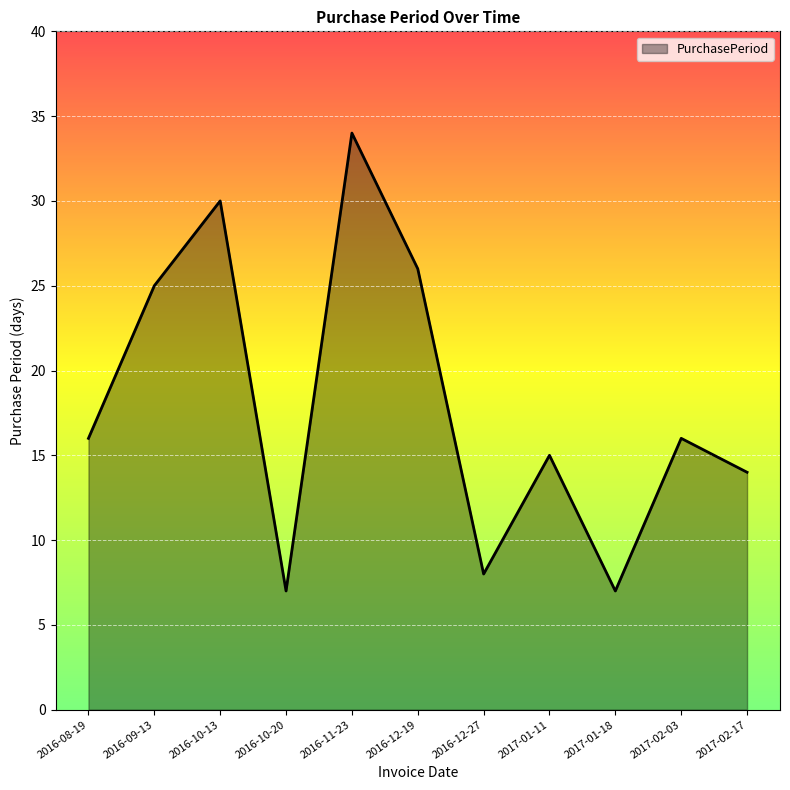

What is the ratio of the value at 2016-11-23 to the value at 2017-01-18?

4.9